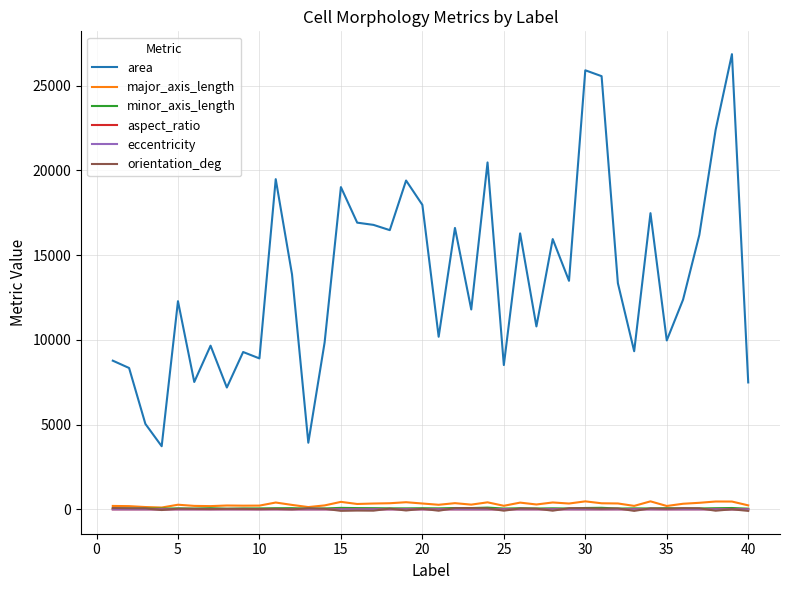

Which series has the largest total across all categories?

area